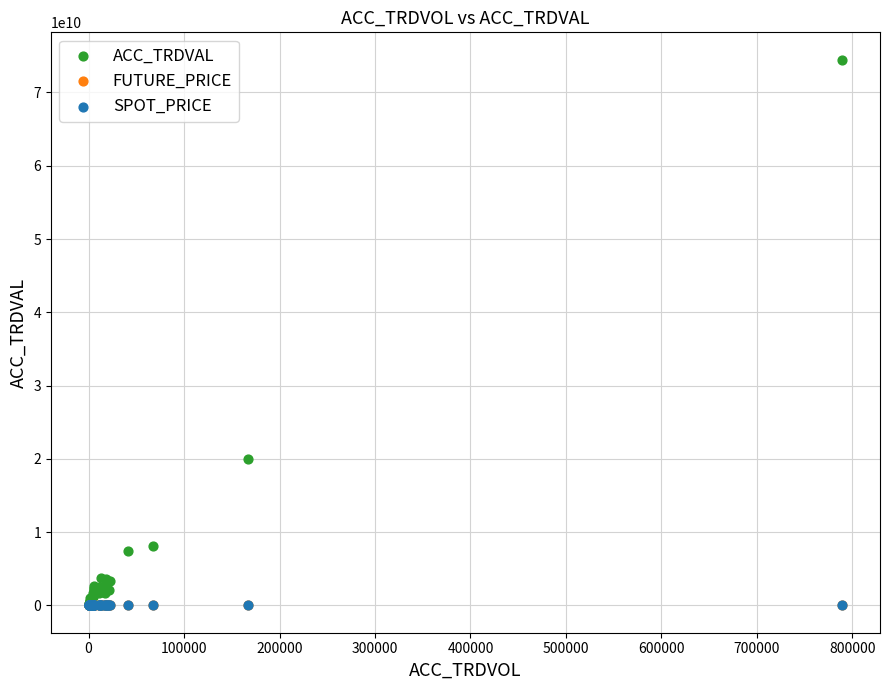

Which series reaches the maximum Y coordinate?

ACC_TRDVAL